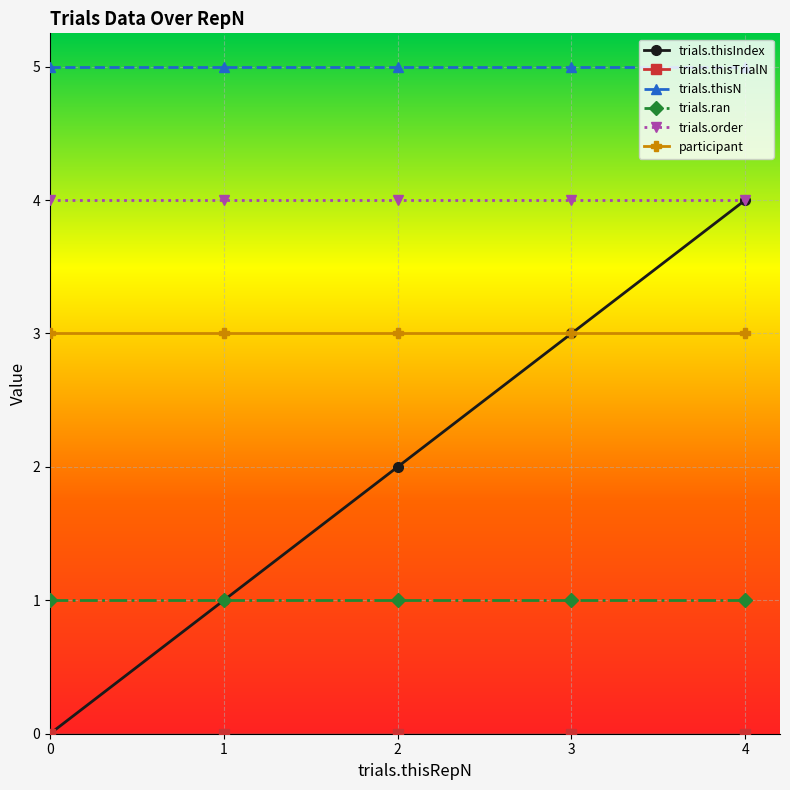

What is the spread (max minus min) of values at 4?

5